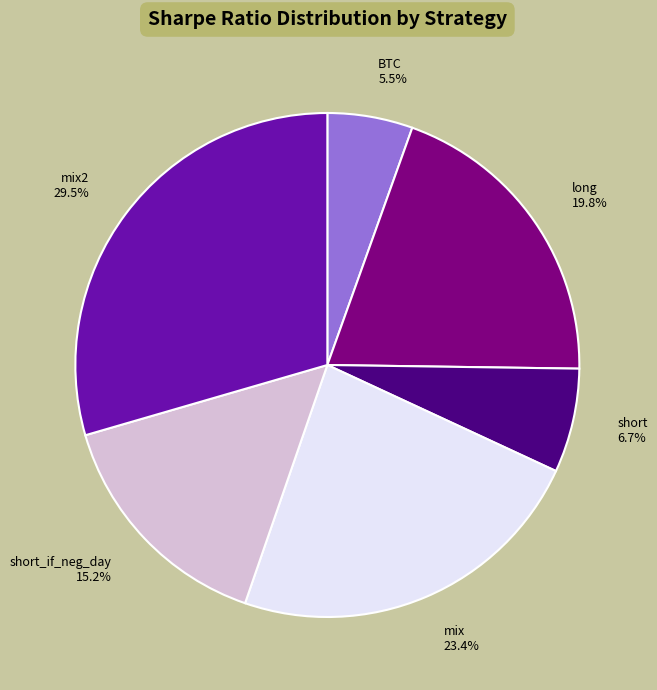

To the nearest percent, what is the combined percentage of short and BTC?

12%